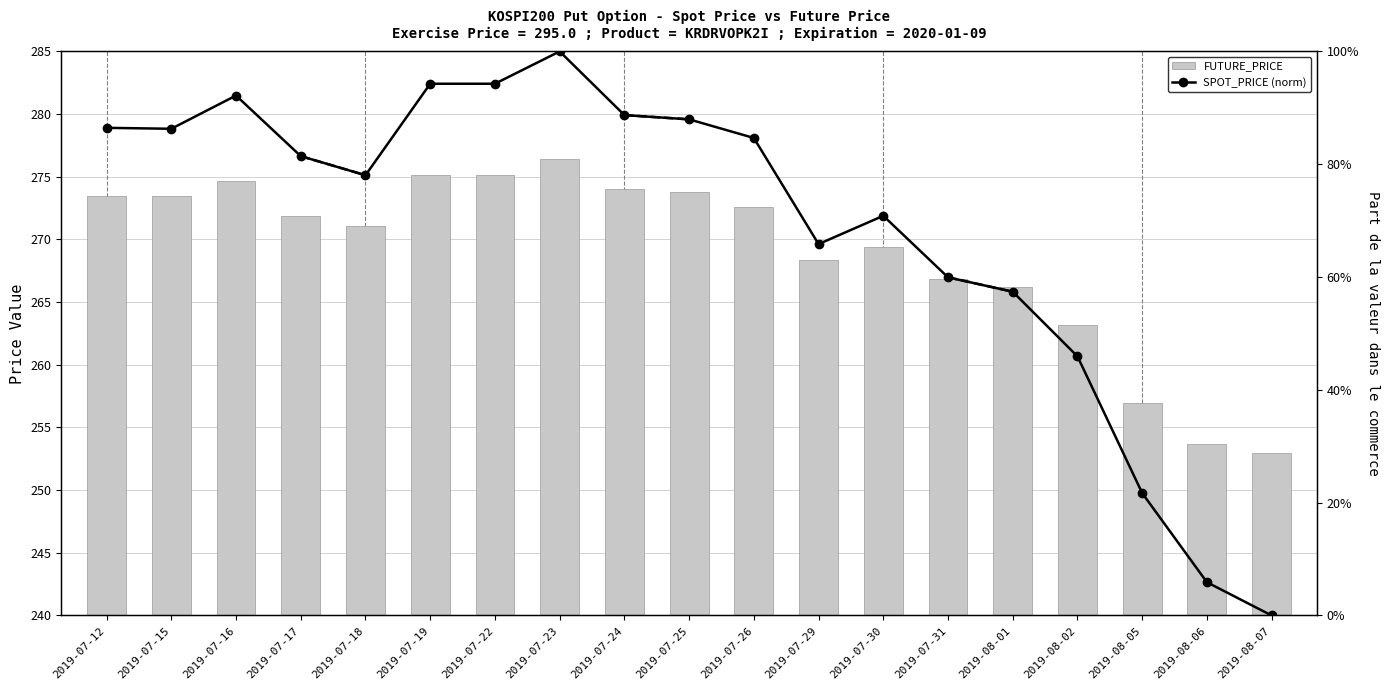

The value of FUTURE_PRICE at 2019-07-31 is 374.6. True or false?

False